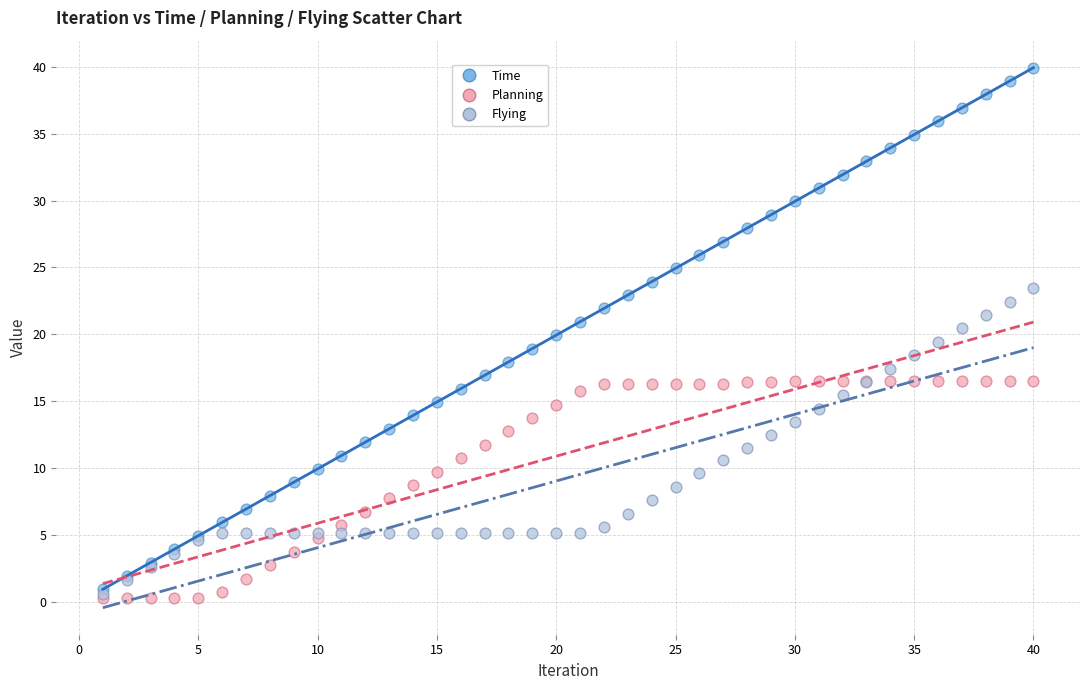

What are all the series names shown in the legend?

Time, Planning, Flying